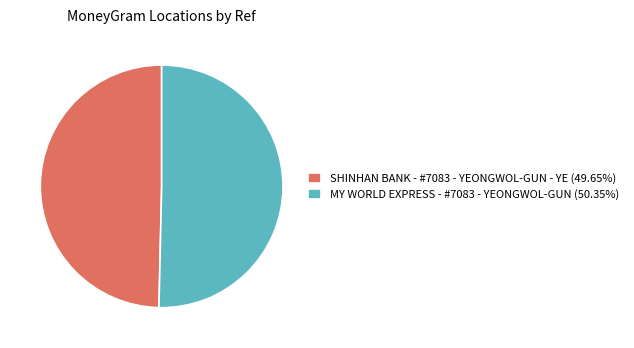

Approximately how many times larger is the value at MY WORLD EXPRESS - #7083 - YEONGWOL-GUN (50.35%) compared to SHINHAN BANK - #7083 - YEONGWOL-GUN - YE (49.65%)?

1.0